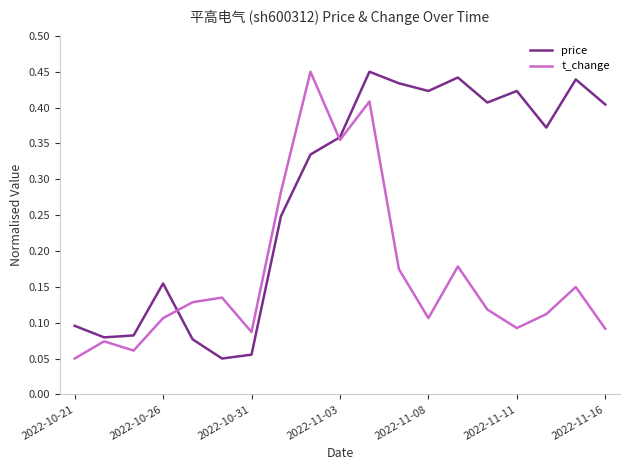

Rank the series by their average value, from lowest to highest.

t_change, price